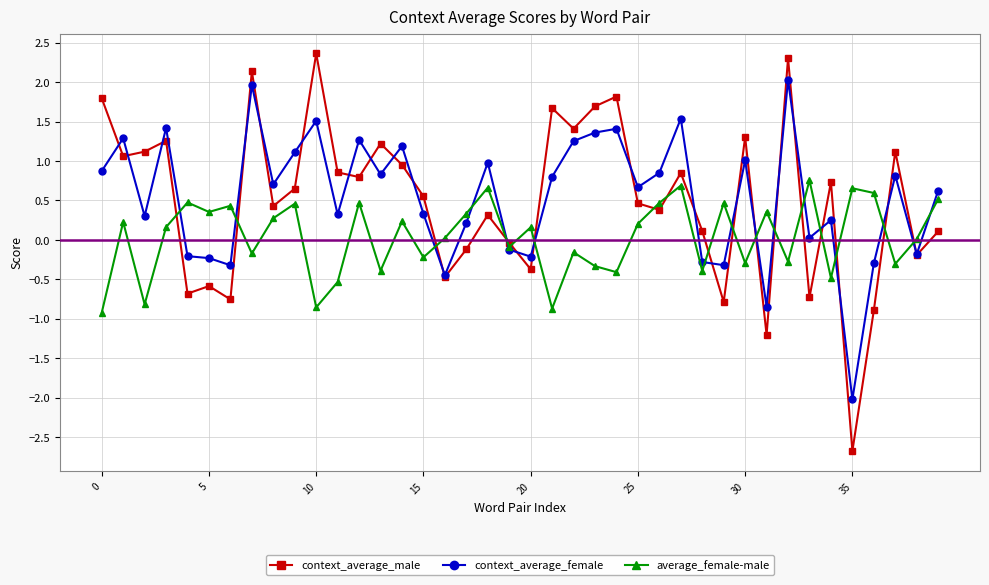

Which series has the largest range (max minus min)?

context_average_male